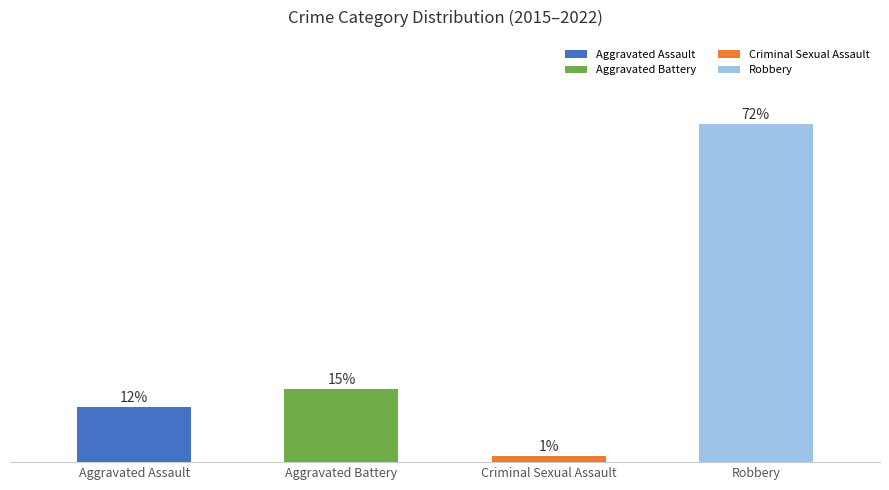

Does the chart contain stacked bars?

No